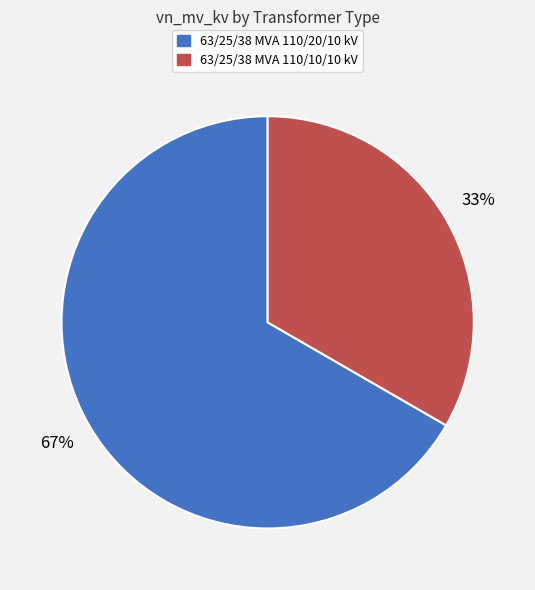

What is the ratio of the value at 63/25/38 MVA 110/20/10 kV to the value at 63/25/38 MVA 110/10/10 kV?

2.0